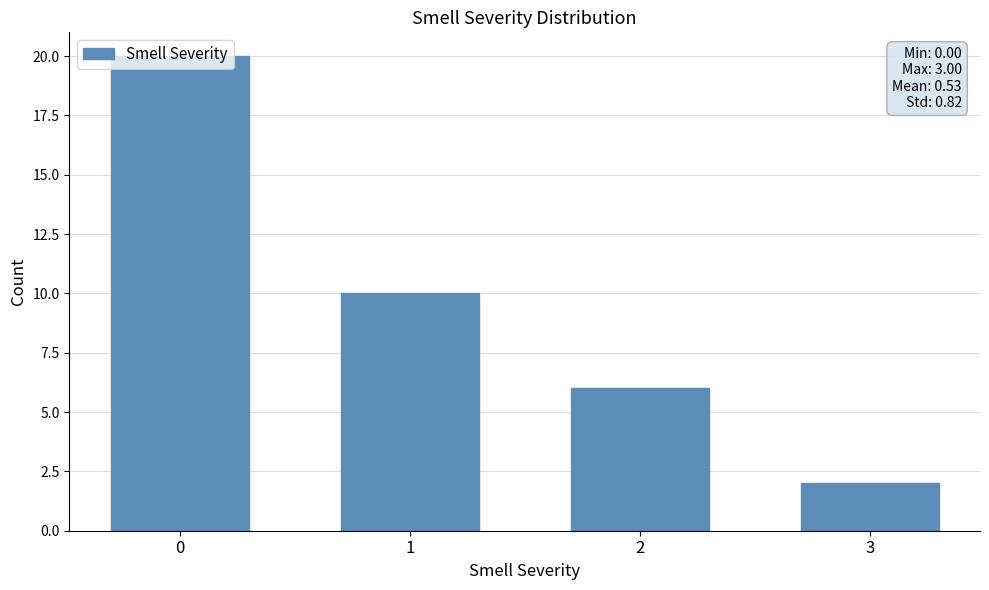

Count the values in the range 6 to 20.

3